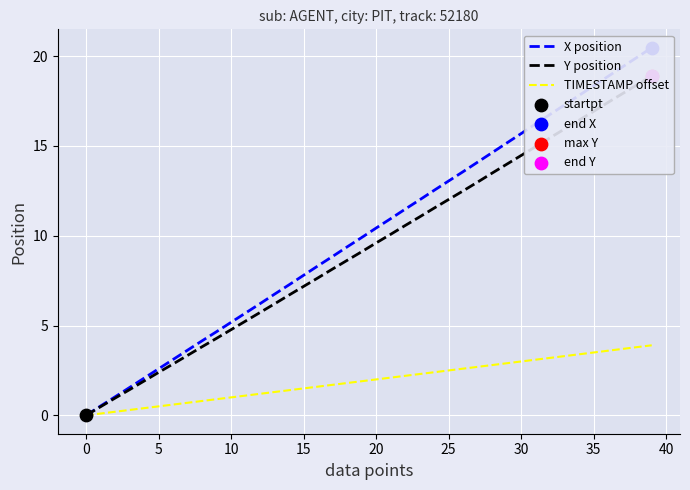

Is the value of X position at 19 greater than the value of TIMESTAMP offset at 20?

Yes